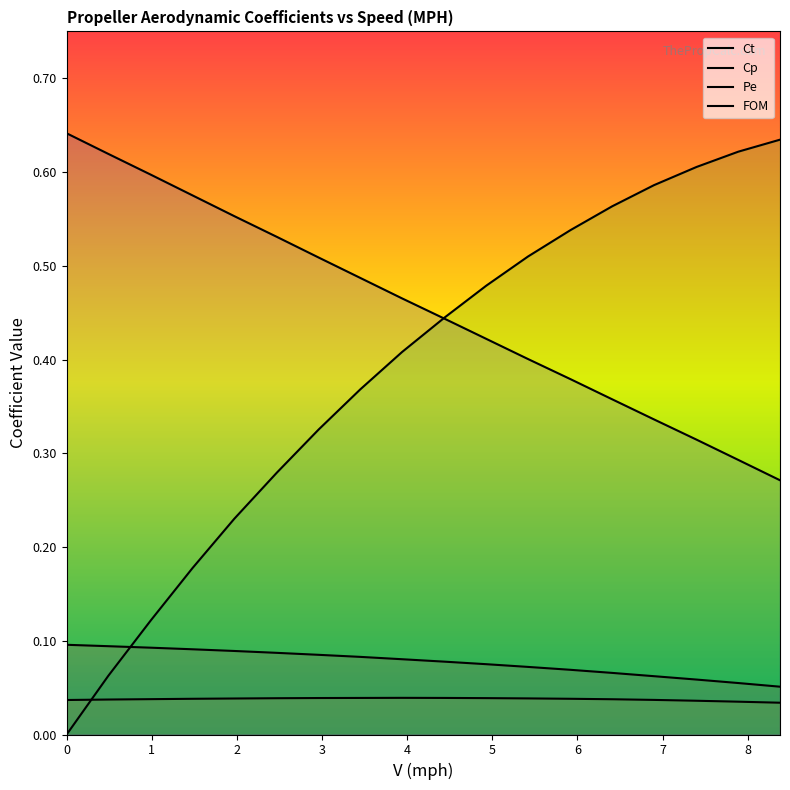

How many Cp values are between 0 and 1?

18